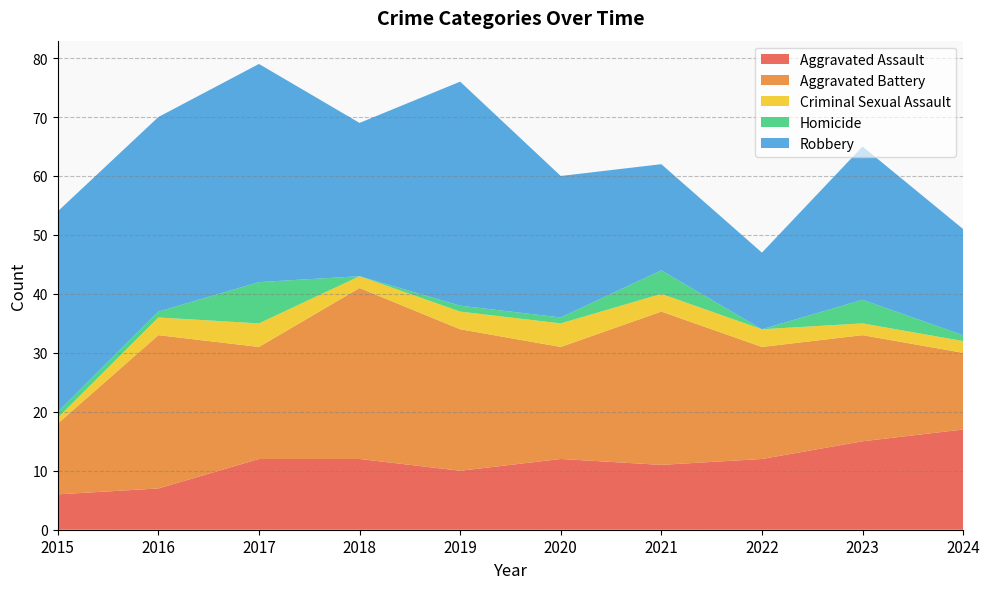

At which label does Aggravated Battery first exceed 19?

2016